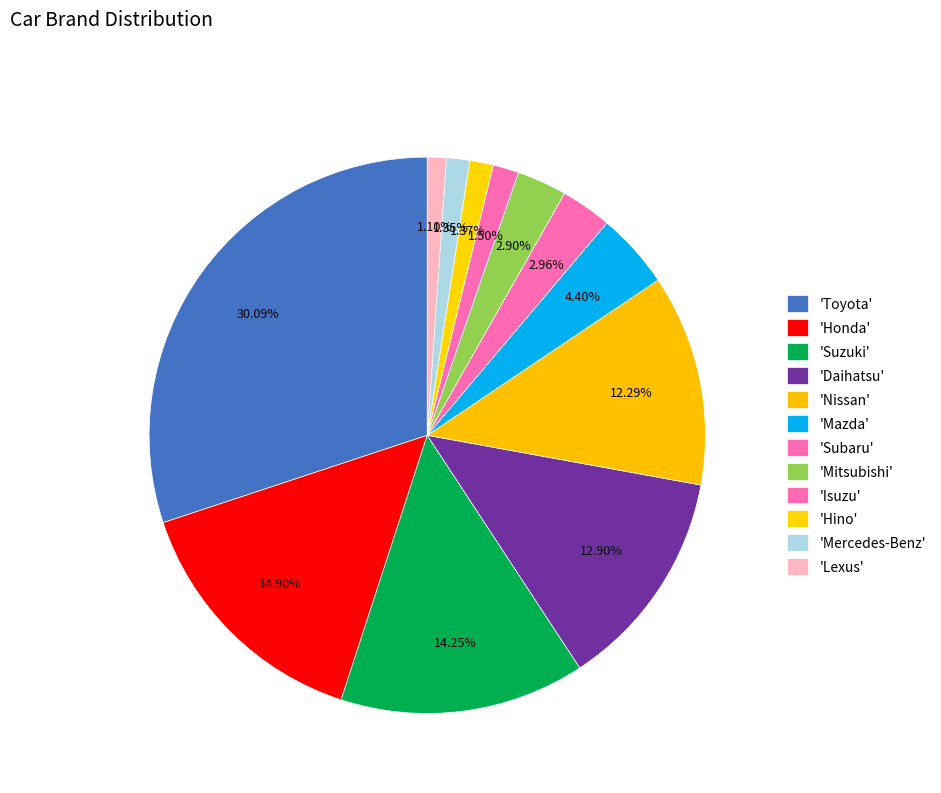

To the nearest percent, what is the average slice percentage?

8%